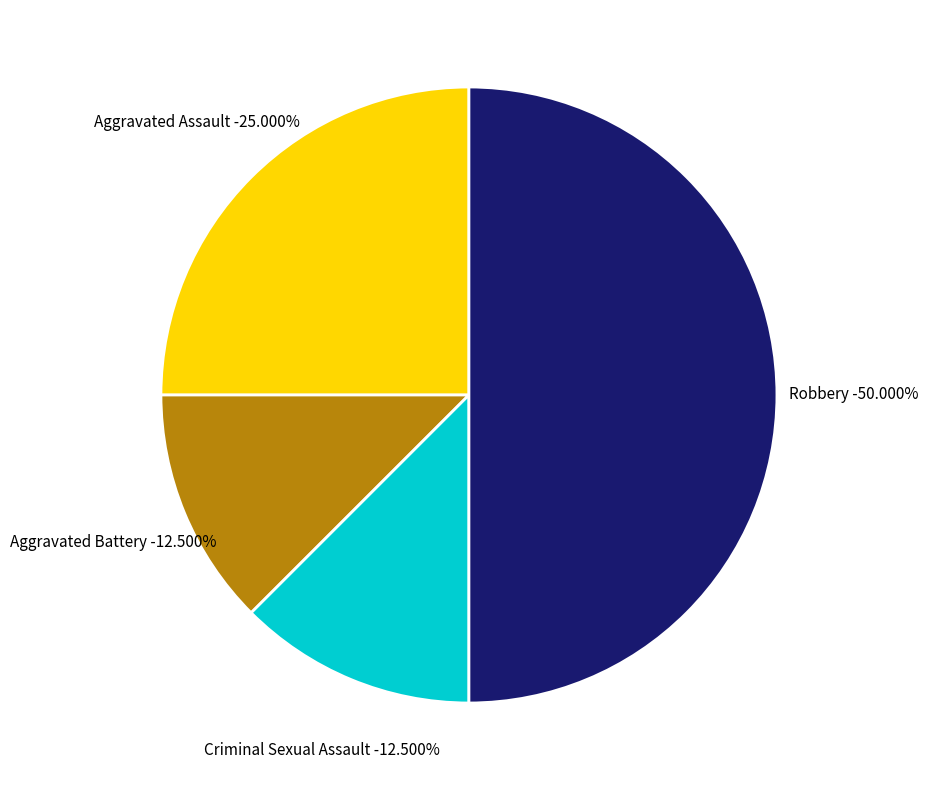

What percentage is NOT represented by Criminal Sexual Assault?

87.5%